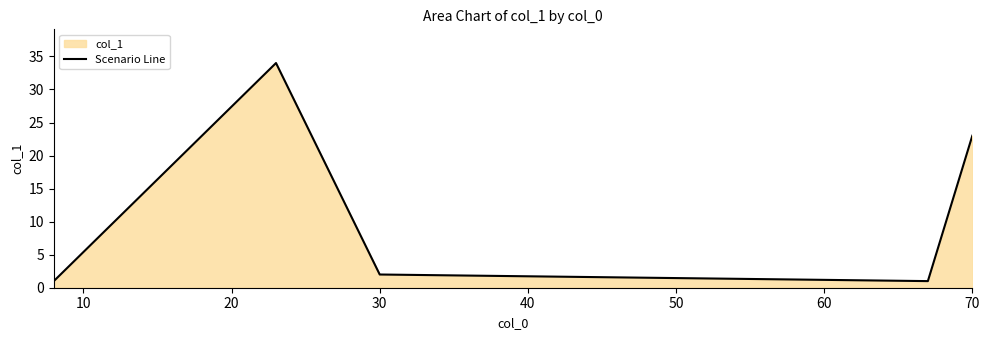

True or false: the data shows 23 at 70.

True